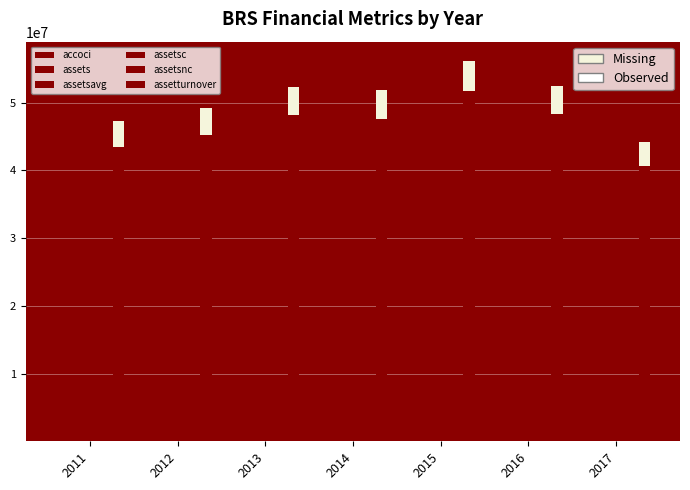

What is the minimum value for assetsc?

0.5